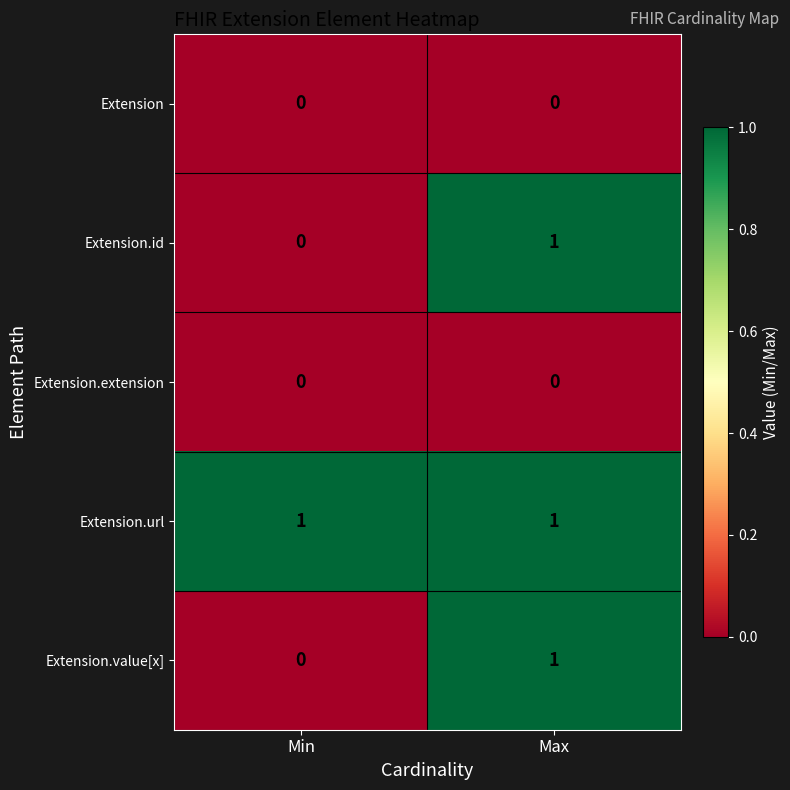

Which series has the largest total across all categories?

Extension.url